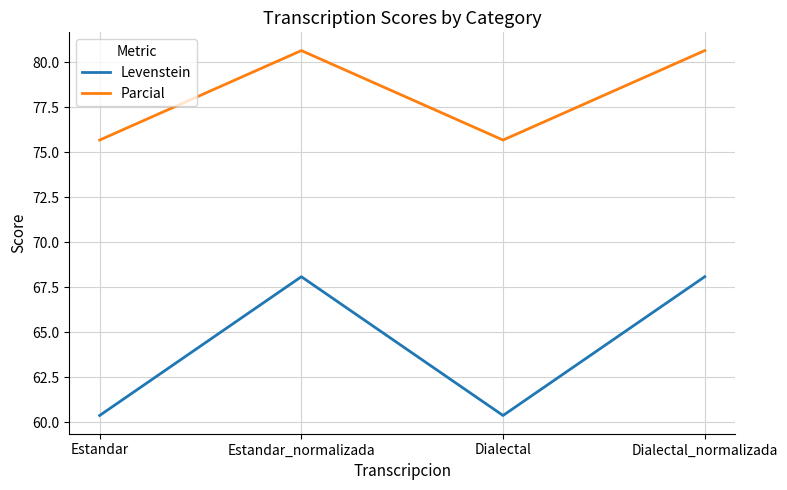

What position from the right is Dialectal_normalizada?

1